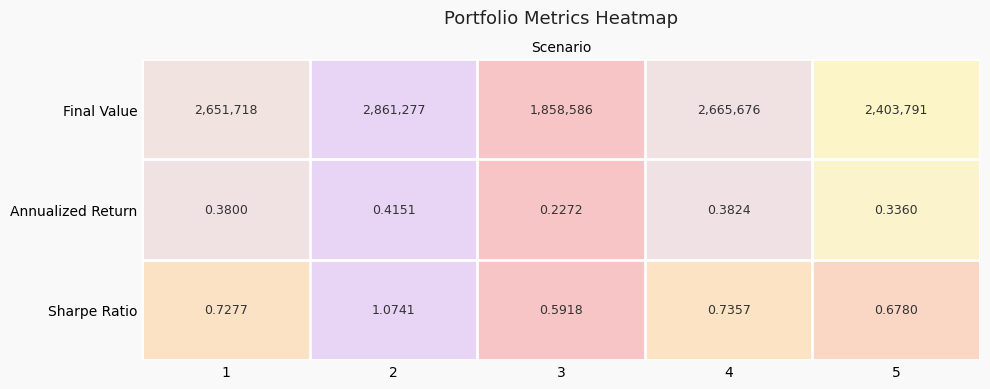

At which category does the chart reach its minimum across all series?

3